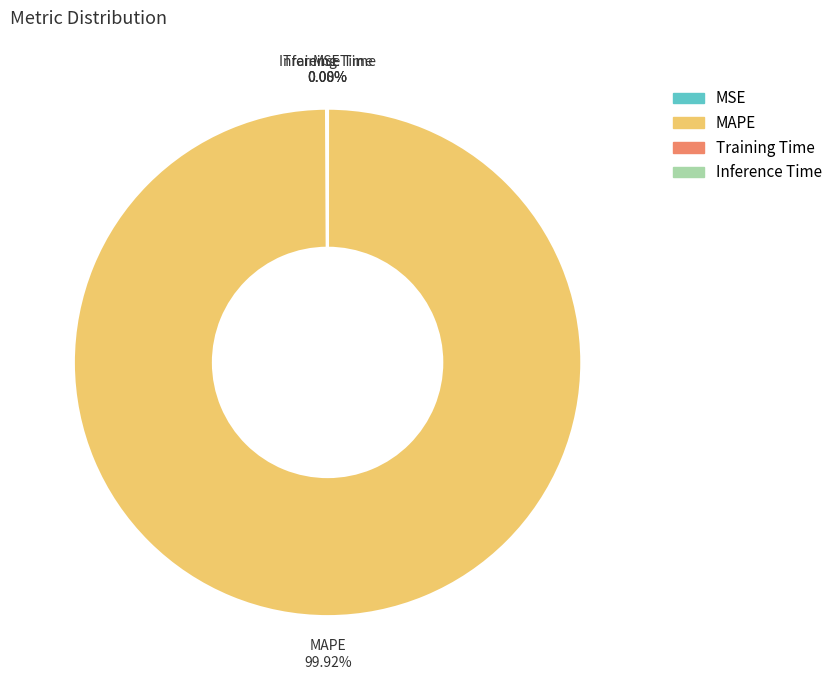

What is the largest slice in the pie chart?

MAPE